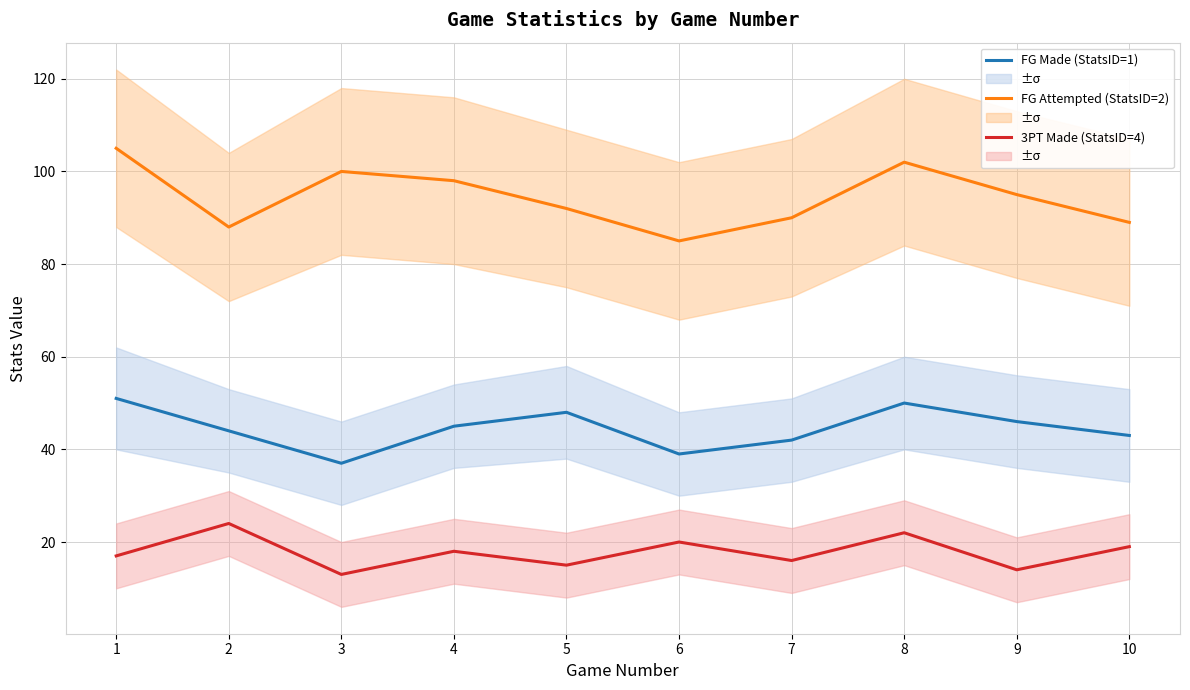

What is the maximum value for FG Attempted (StatsID=2)?

105